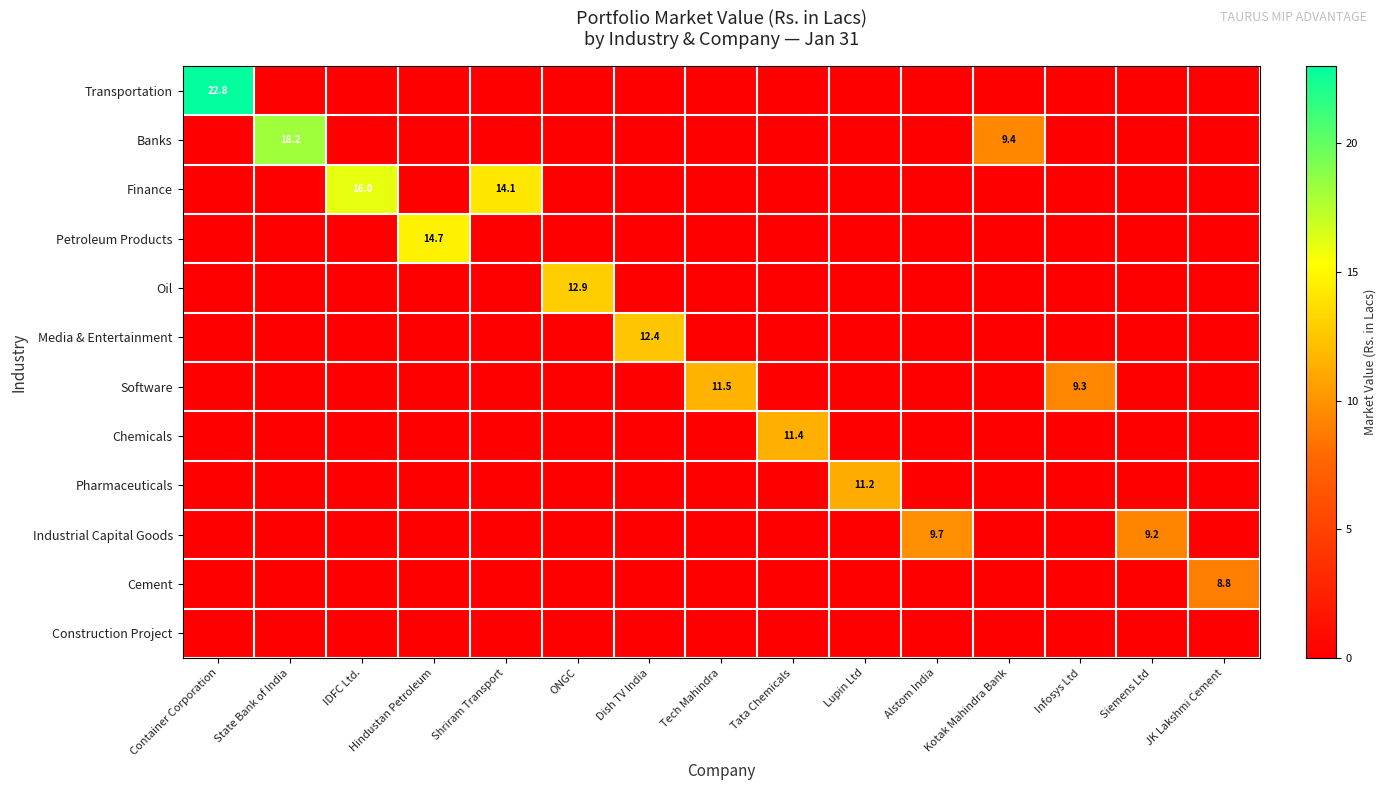

Rank the categories by Software value from lowest to highest.

Container Corporation, State Bank of India, IDFC Ltd., Hindustan Petroleum, Shriram Transport, ONGC, Dish TV India, Tata Chemicals, Lupin Ltd, Alstom India, Kotak Mahindra Bank, Siemens Ltd, JK Lakshmi Cement, Infosys Ltd, Tech Mahindra